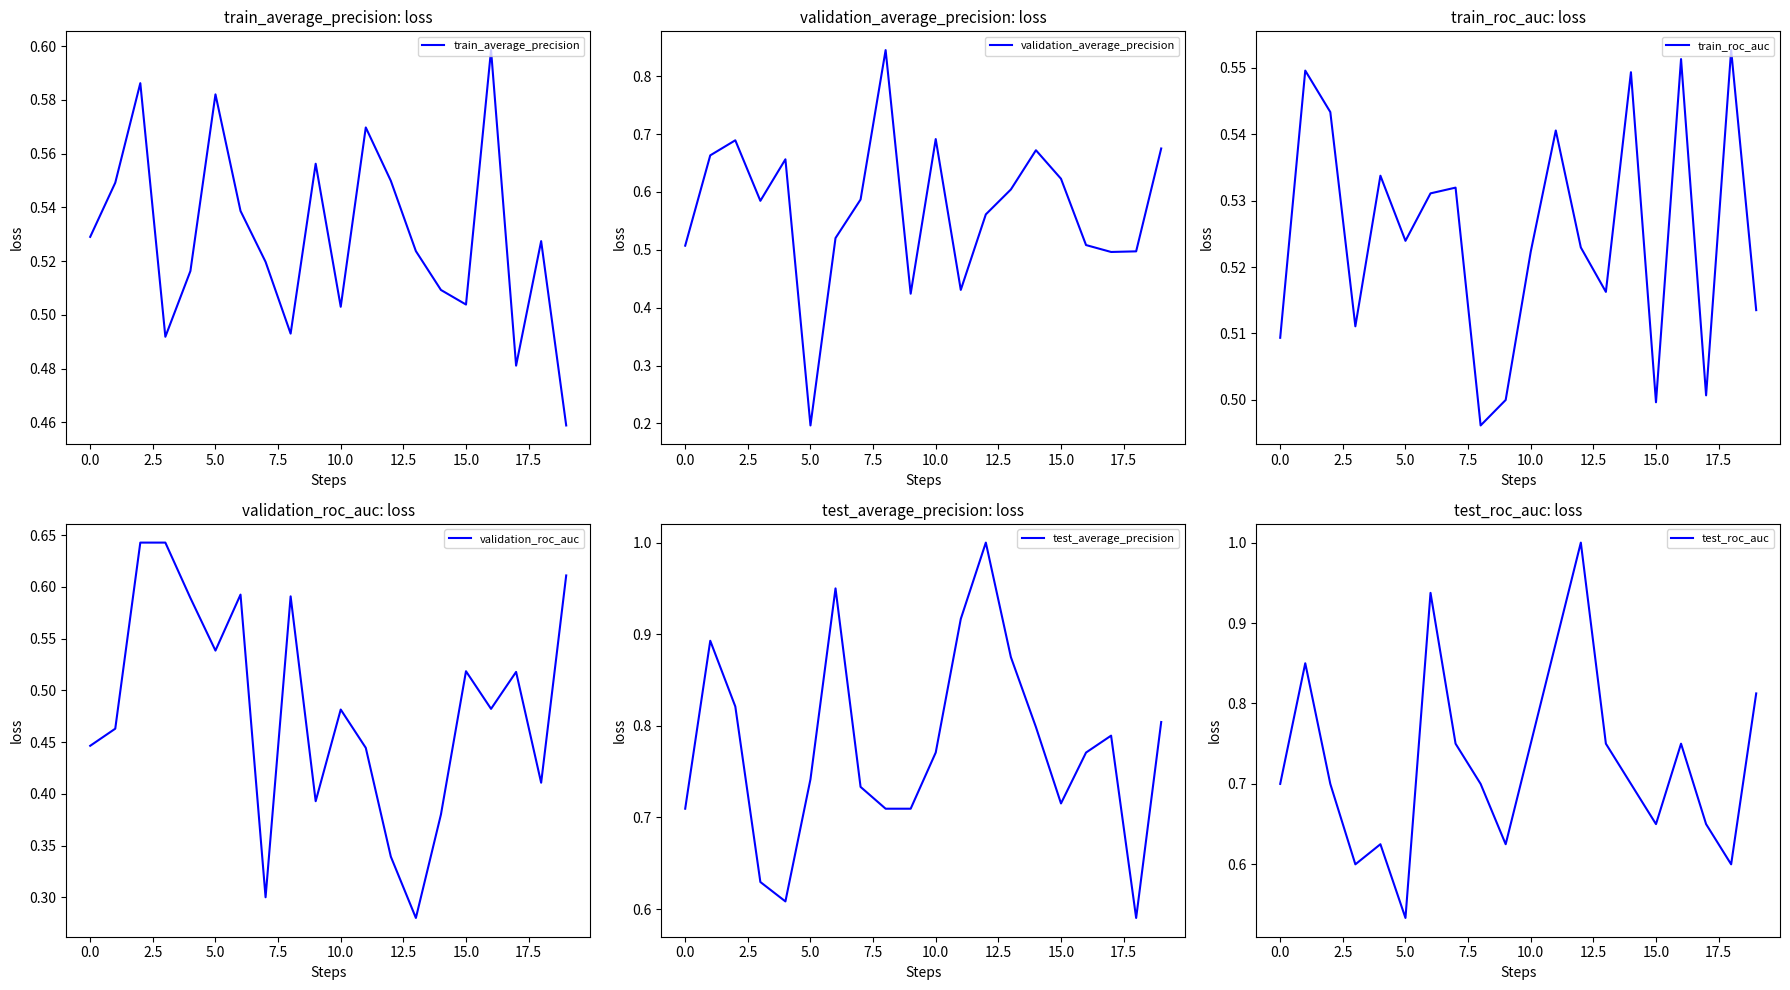

Where is validation_average_precision nearest to the value 0?

5.0